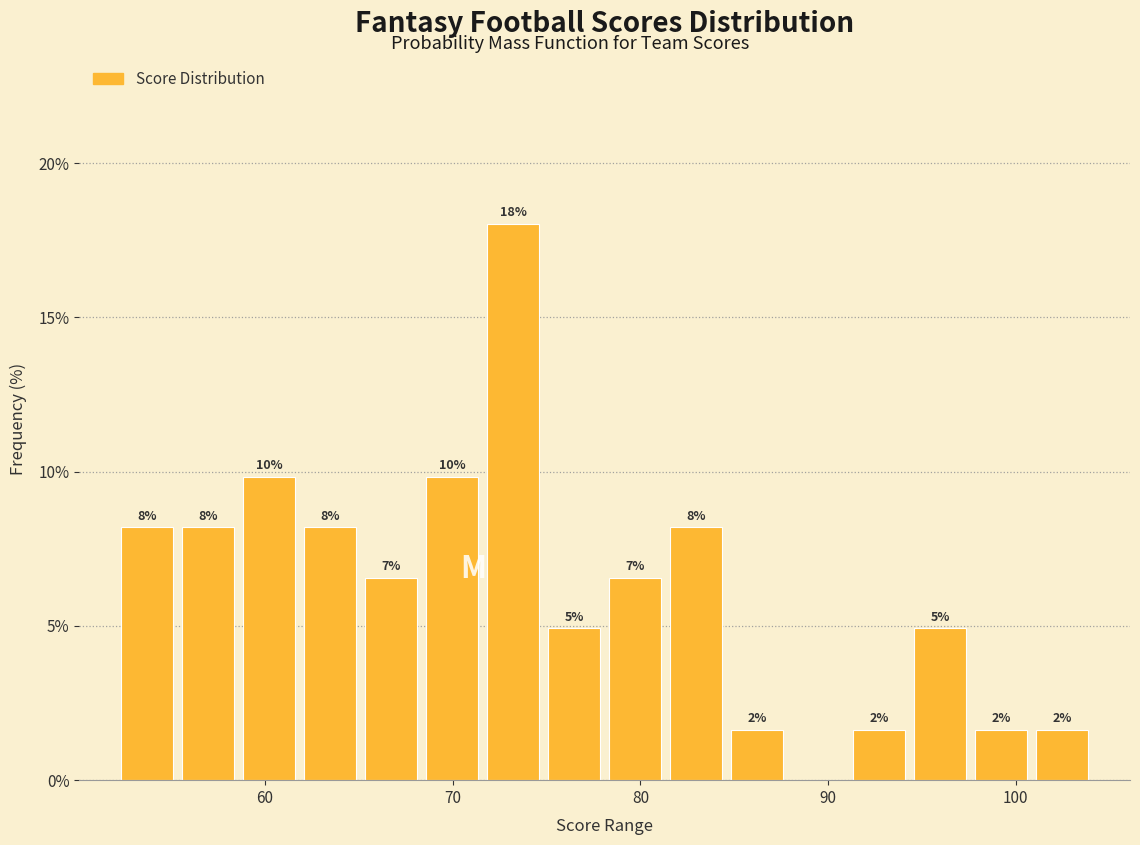

Read against the x-axis, roughly where is the centre of the tallest bar?

73